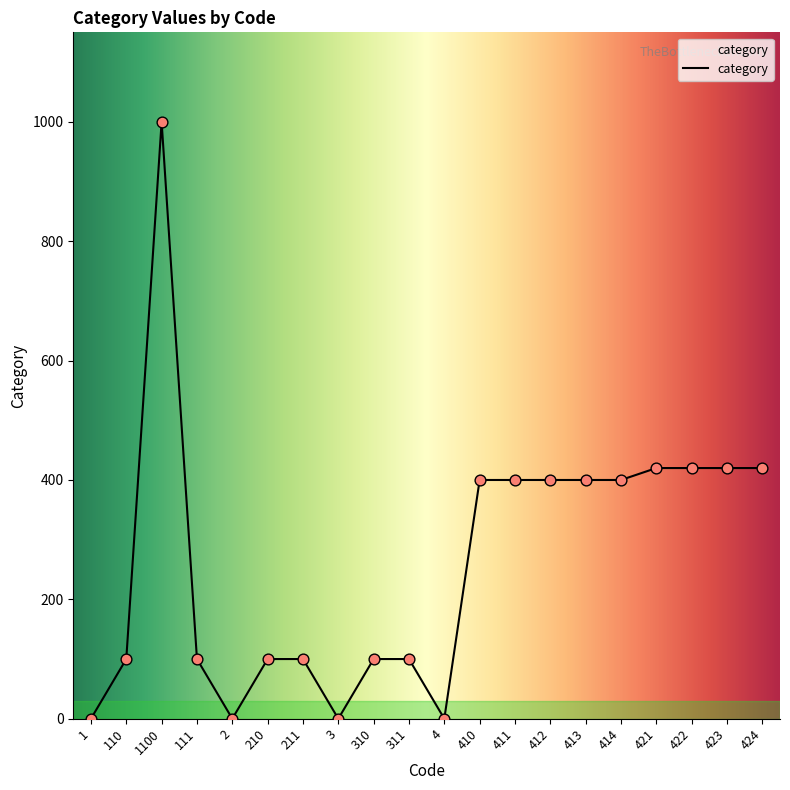

What is the ratio of the value at 424 to the value at 1100?

0.4